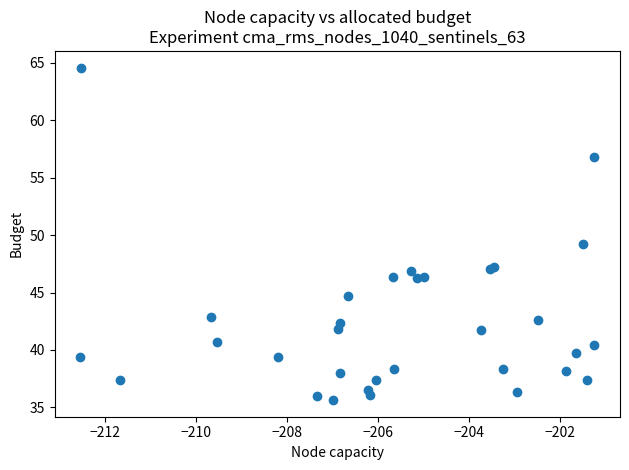

What Y value in the scatter plot is closest to 50?

49.2